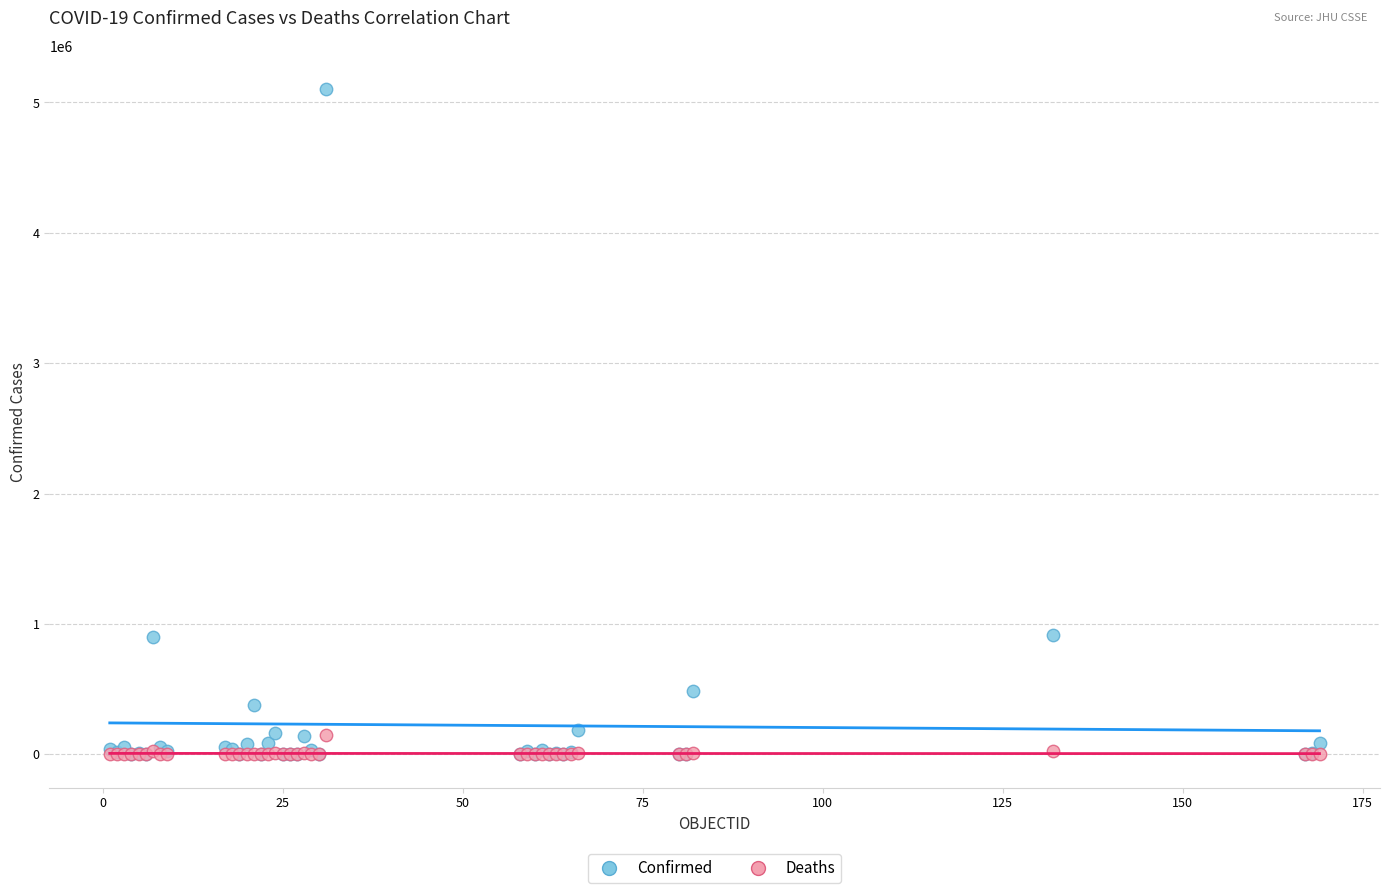

What are all the series names shown in the legend?

Confirmed, Deaths